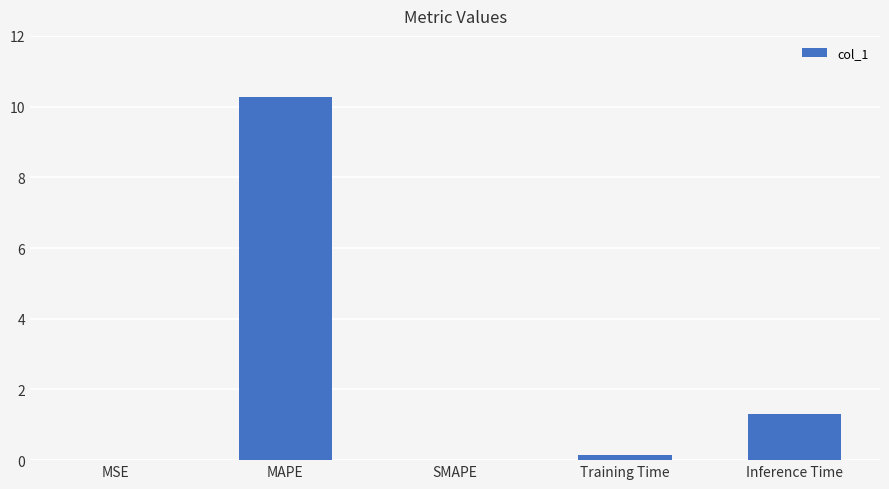

The value at MAPE is 10.3. True or false?

True